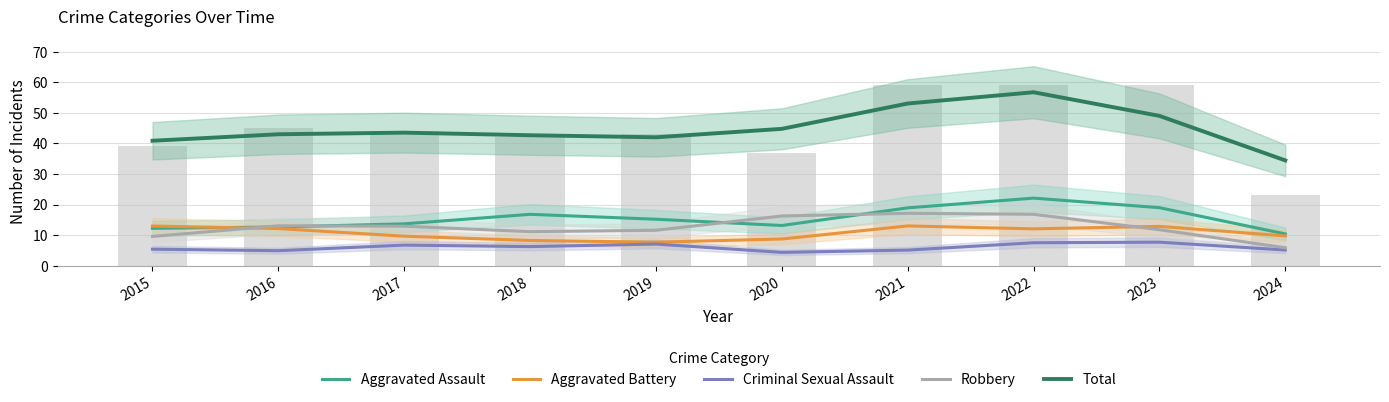

Rank the series by their maximum value, from lowest to highest.

Criminal Sexual Assault, Aggravated Battery, Robbery, Aggravated Assault, Total